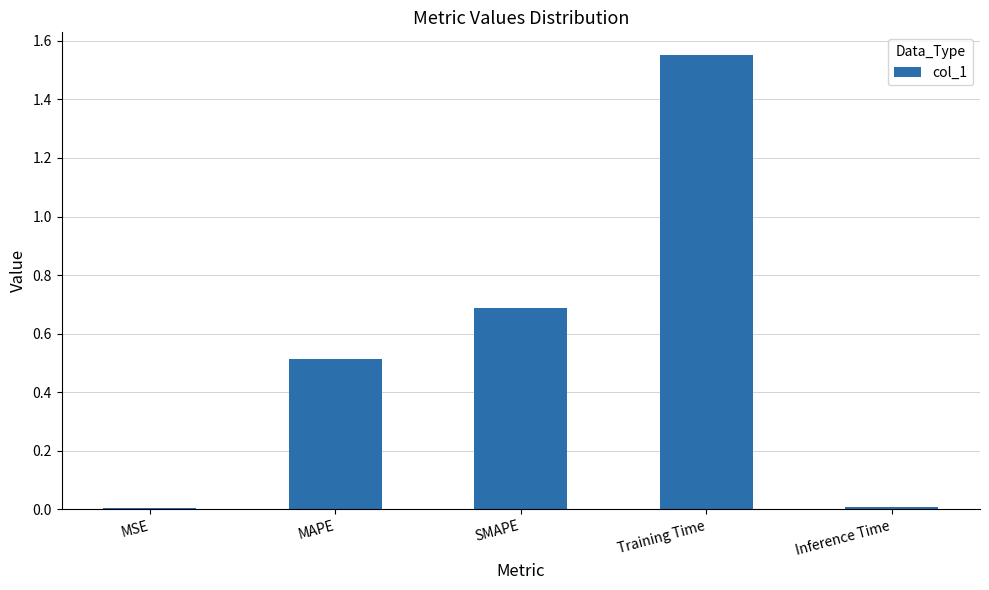

True or false: the data shows 0.8 at Training Time.

False